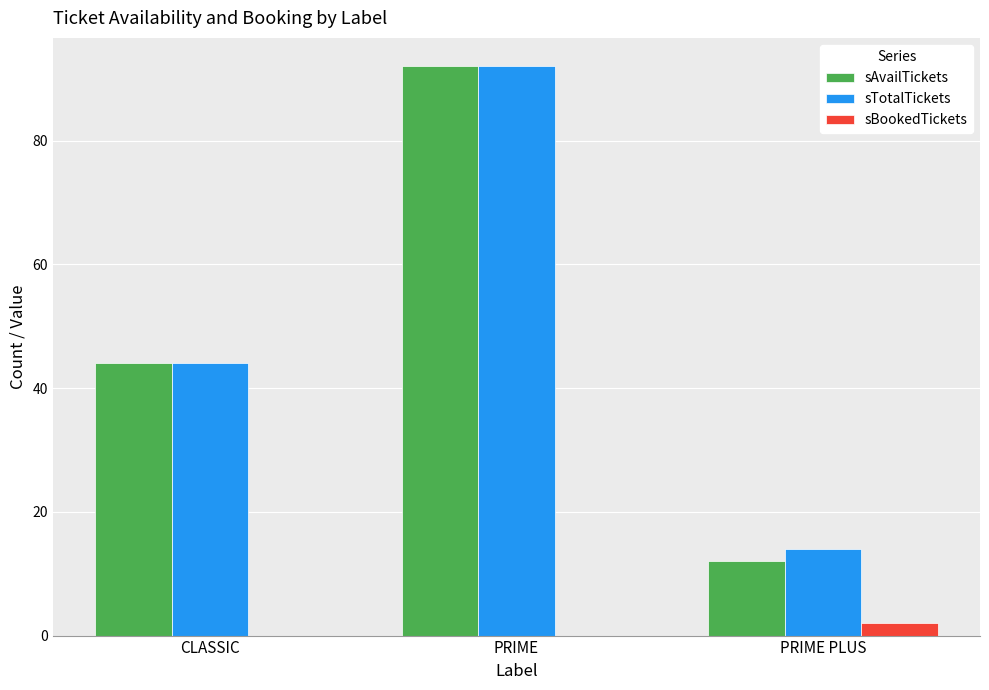

True or false: sBookedTickets has a value of 0 at PRIME.

True